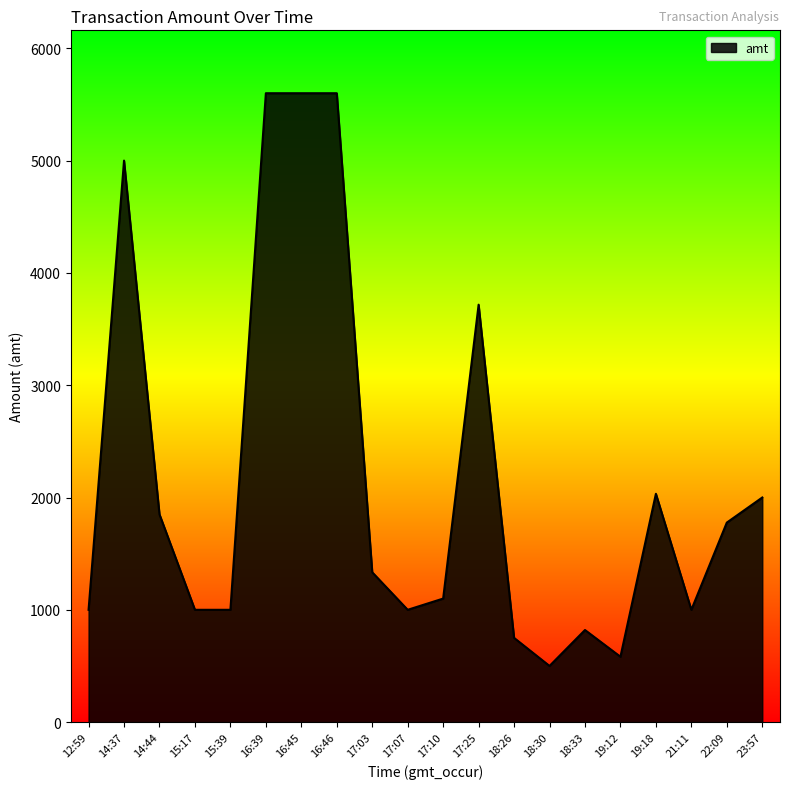

Which has a higher value, 16:45 or 17:10?

16:45